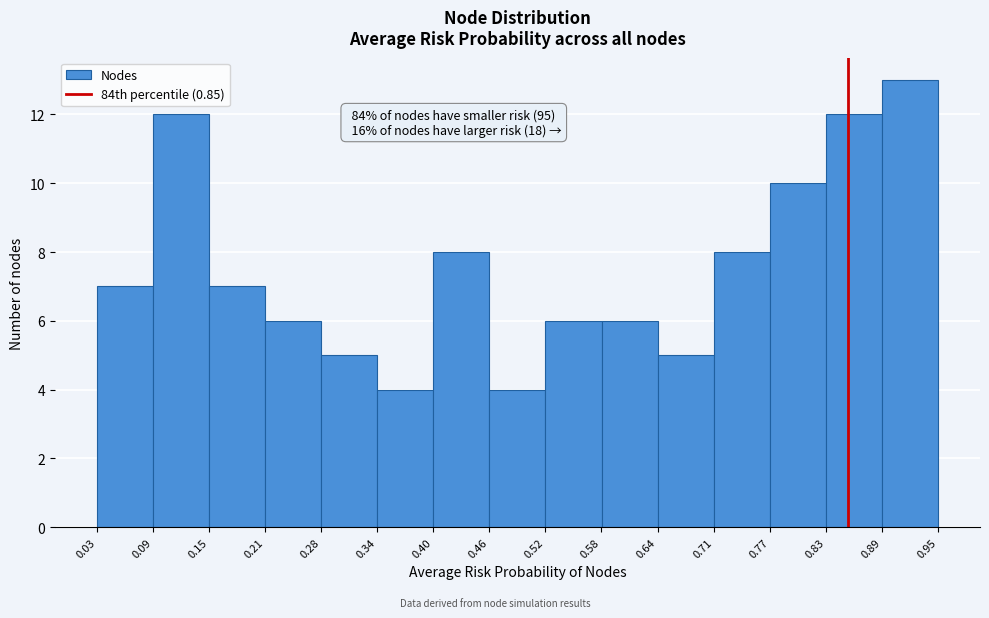

Over which range of the x-axis is the bar tallest?

0.89 to 0.95